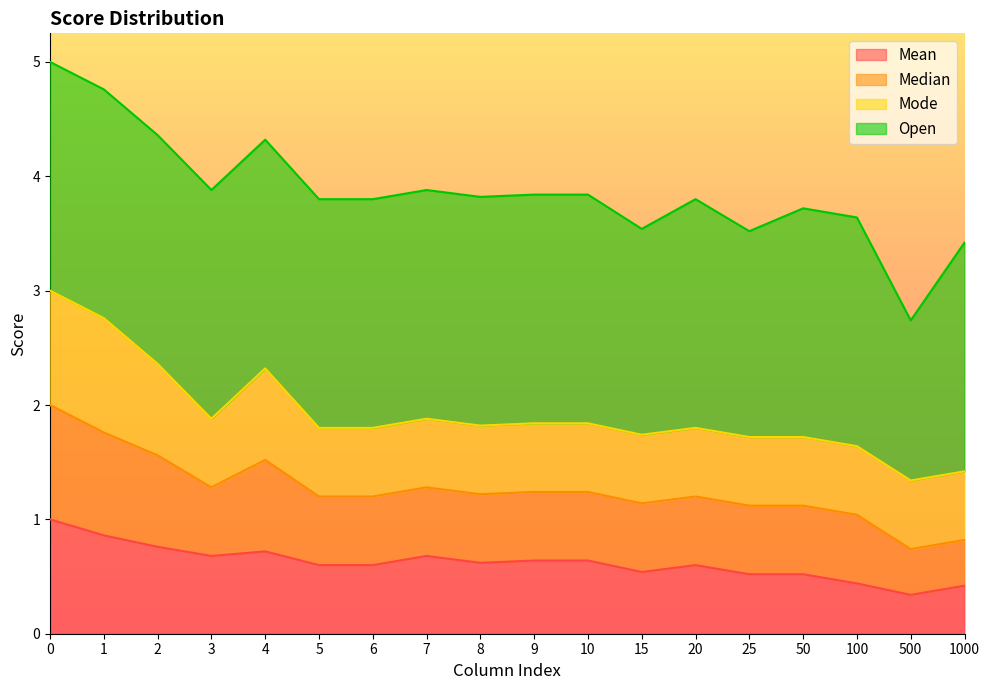

Is it true that Mean equals 1.2 at 4?

False